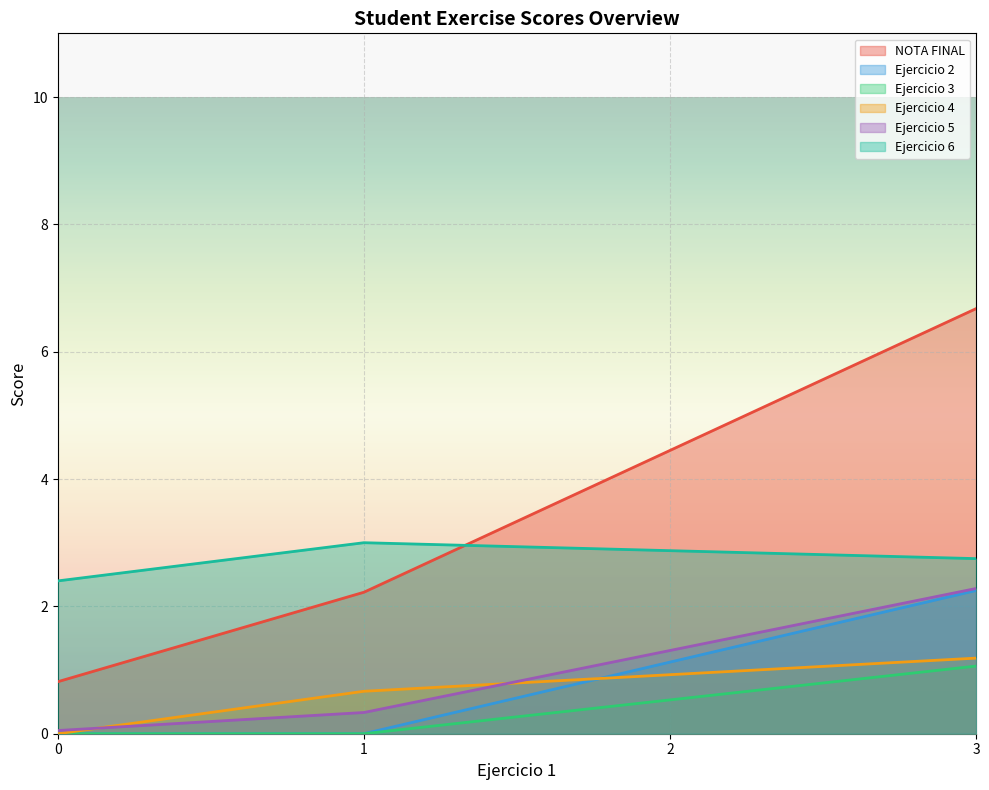

What is the maximum value shown in the chart?

6.7